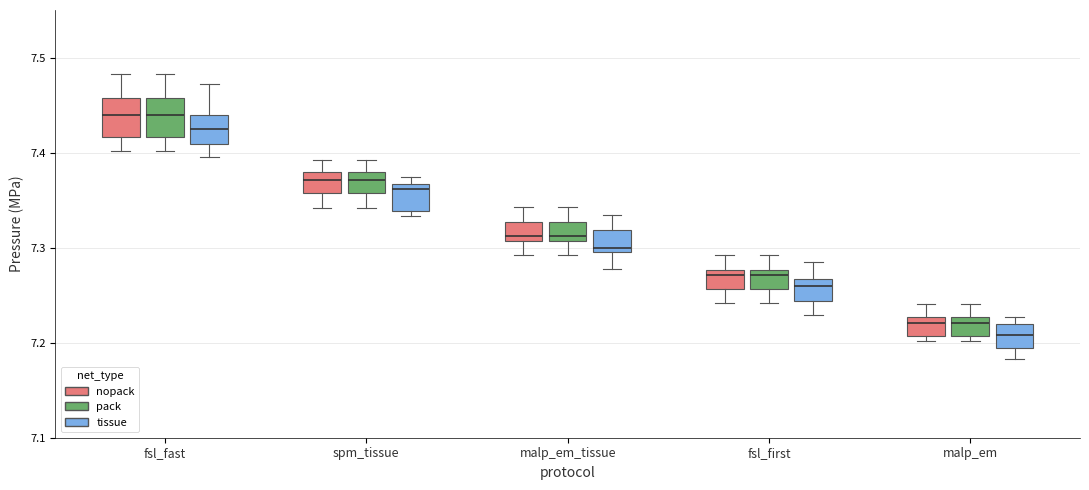

Reading left to right, transcribe this box plot: for each box, give where its median line is, the range the box spans, and where its two whiskers end, as read against the y-axis. The values are not printed on the chart, so give them approximately, as read against the axis.

fsl_fast (nopack): median 7.44, box 7.42 to 7.46, whiskers 7.40 to 7.48
fsl_fast (pack): median 7.44, box 7.42 to 7.46, whiskers 7.40 to 7.48
fsl_fast (tissue): median 7.43, box 7.41 to 7.44, whiskers 7.40 to 7.47
spm_tissue (nopack): median 7.37, box 7.36 to 7.38, whiskers 7.34 to 7.39
spm_tissue (pack): median 7.37, box 7.36 to 7.38, whiskers 7.34 to 7.39
spm_tissue (tissue): median 7.36, box 7.34 to 7.37, whiskers 7.33 to 7.37 (just above the box's upper edge)
malp_em_tissue (nopack): median 7.31 (just above the box's lower edge), box 7.31 to 7.33, whiskers 7.29 to 7.34
malp_em_tissue (pack): median 7.31 (just above the box's lower edge), box 7.31 to 7.33, whiskers 7.29 to 7.34
malp_em_tissue (tissue): median 7.30 (just above the box's lower edge), box 7.30 to 7.32, whiskers 7.28 to 7.33
fsl_first (nopack): median 7.27, box 7.26 to 7.28, whiskers 7.24 to 7.29
fsl_first (pack): median 7.27, box 7.26 to 7.28, whiskers 7.24 to 7.29
fsl_first (tissue): median 7.26, box 7.24 to 7.27, whiskers 7.23 to 7.28
malp_em (nopack): median 7.22, box 7.21 to 7.23, whiskers 7.20 to 7.24
malp_em (pack): median 7.22, box 7.21 to 7.23, whiskers 7.20 to 7.24
malp_em (tissue): median 7.21, box 7.19 to 7.22, whiskers 7.18 to 7.23